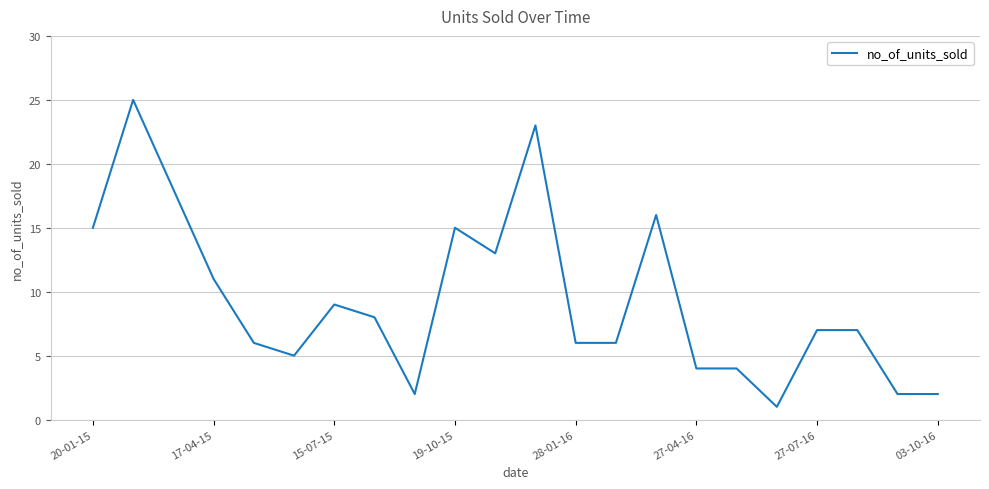

What is the maximum value shown in the chart?

25